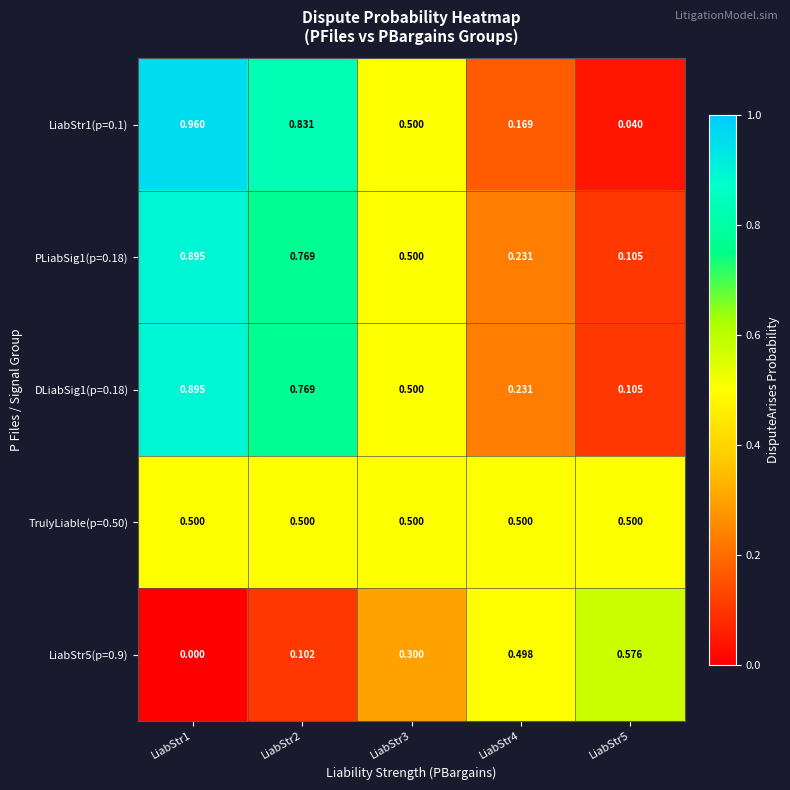

Is the value of LiabStr1(p=0.1) at LiabStr1 greater than the value of DLiabSig1(p=0.18) at LiabStr5?

Yes